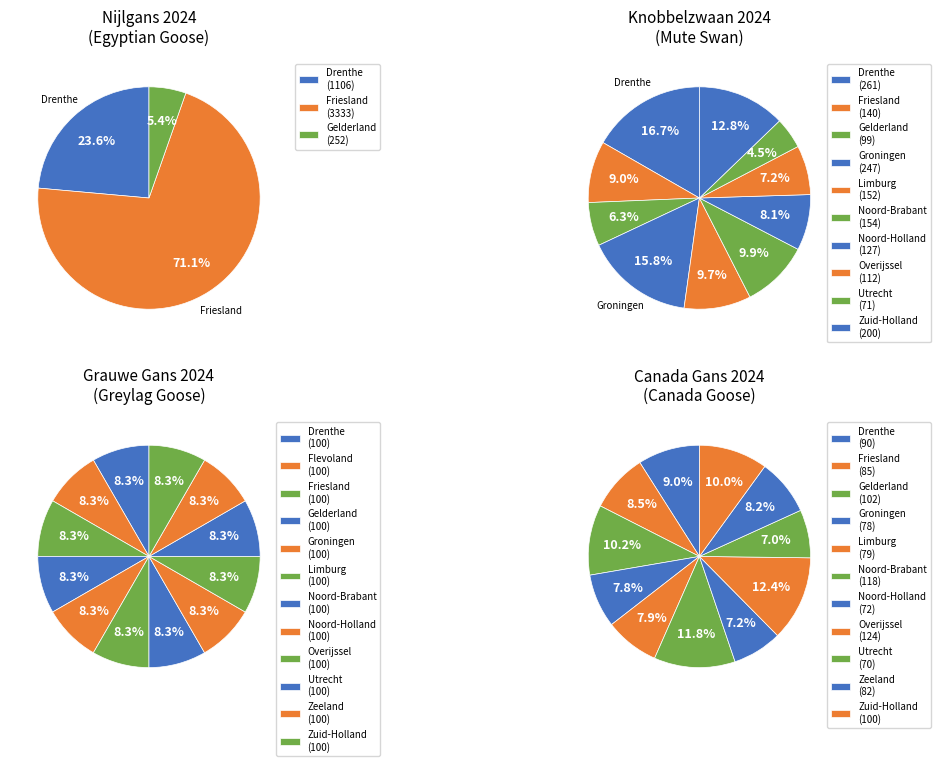

Is Friesland the majority of the pie?

Yes